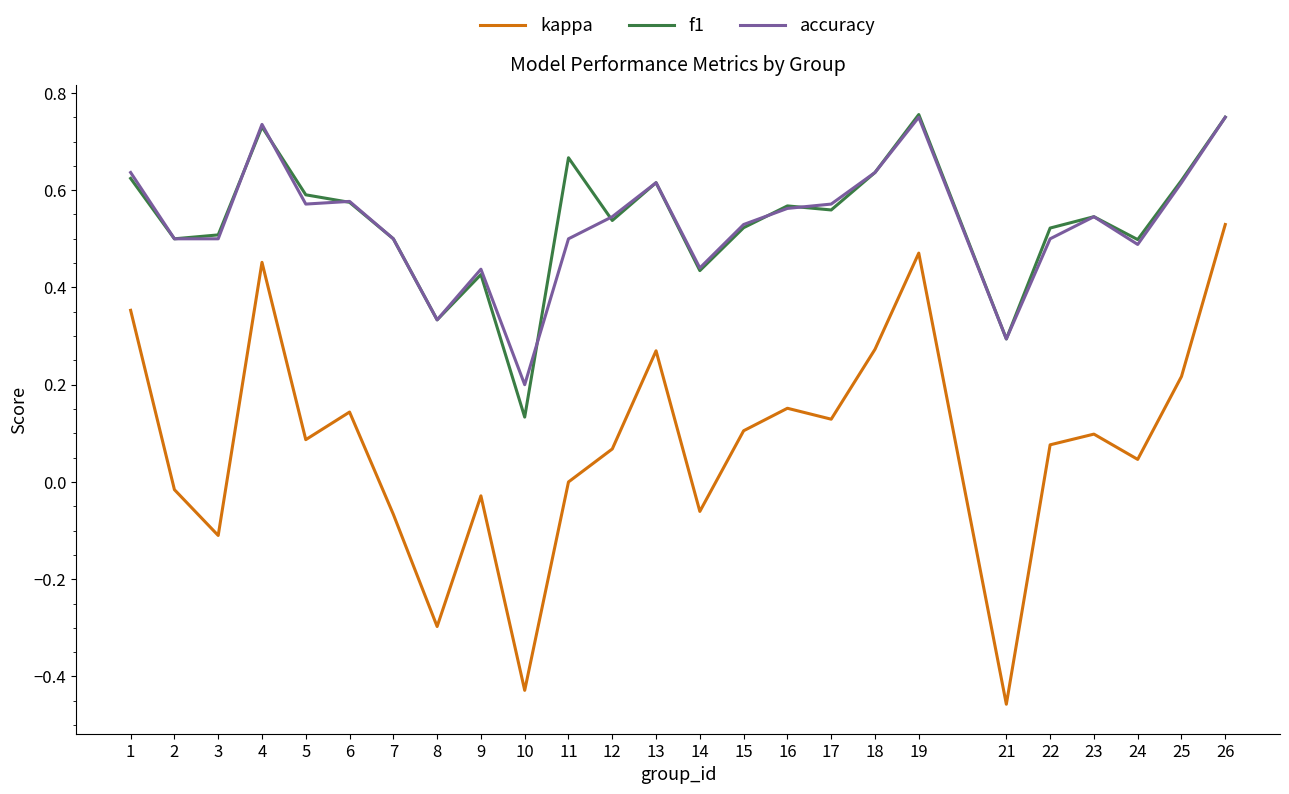

Which series changed the most between 6 and 12?

kappa